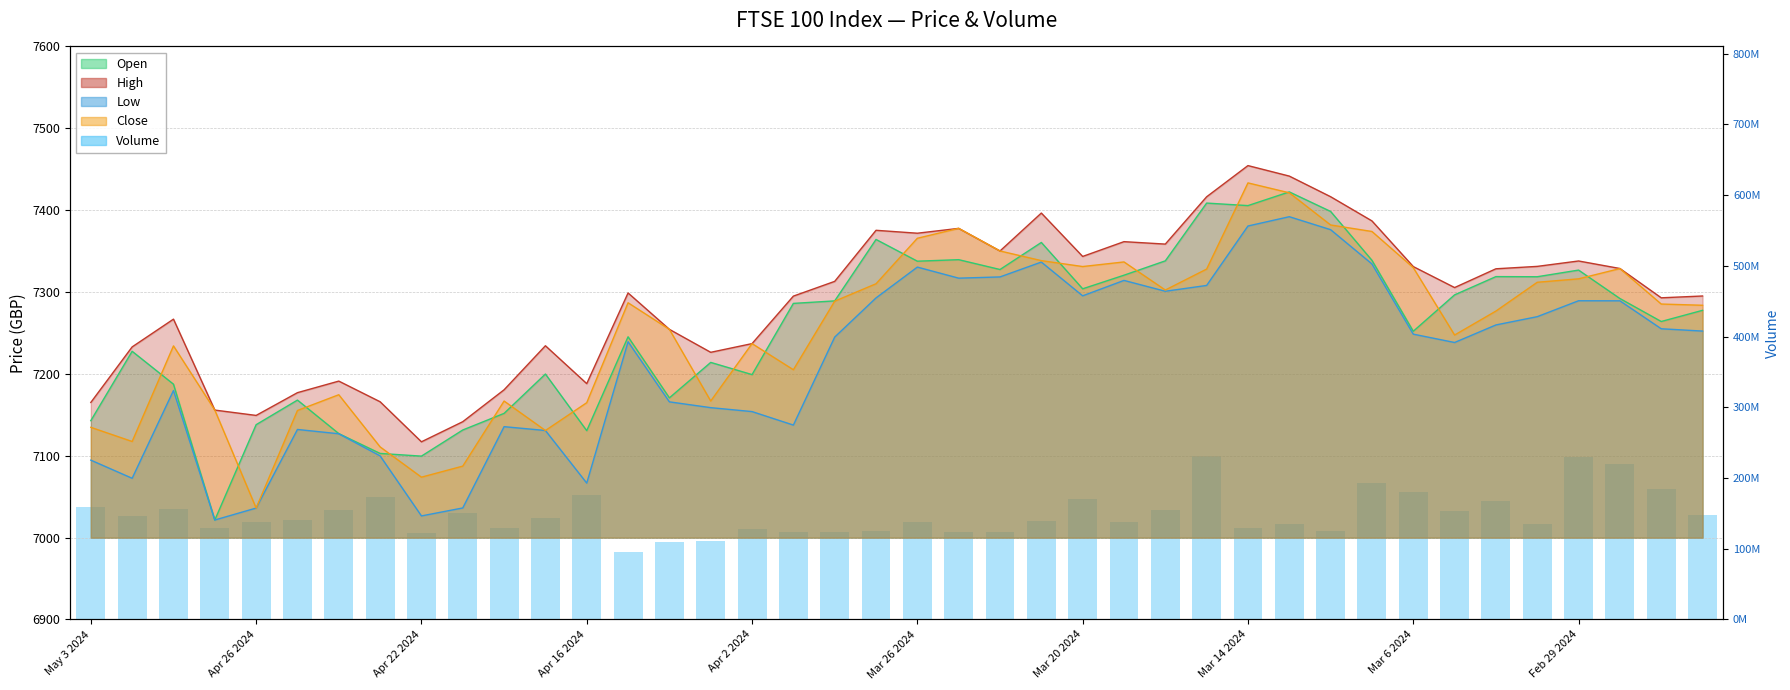

At which category does the chart reach its minimum across all series?

13